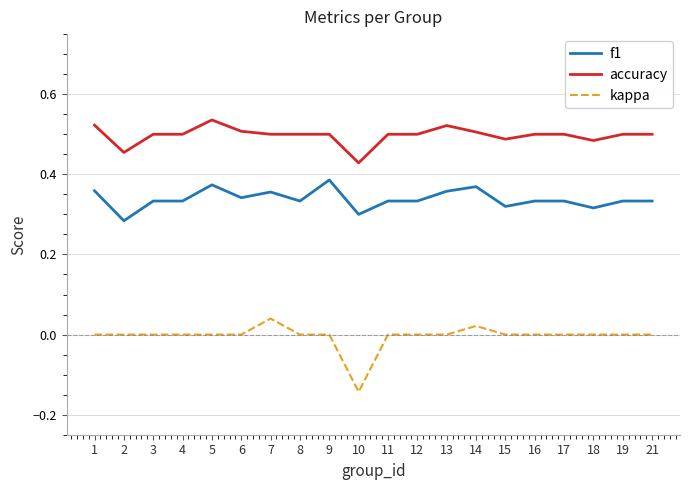

Is the value of kappa at 21 greater than the value of f1 at 9?

No